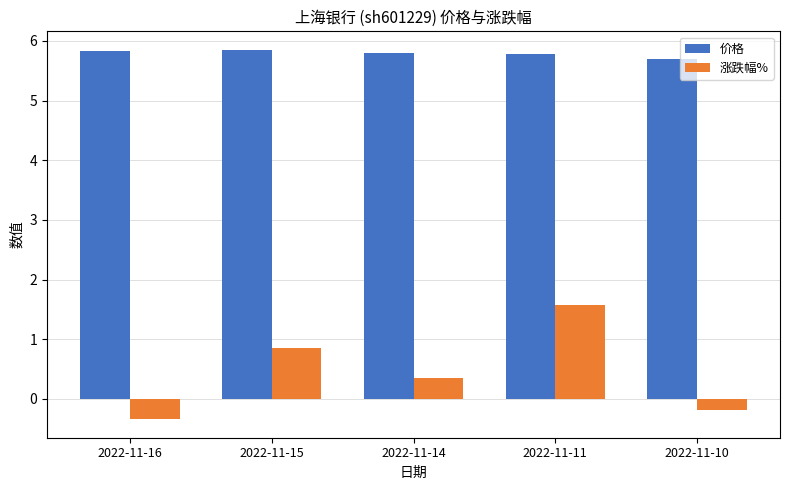

At how many categories does at least one series exceed 2?

5